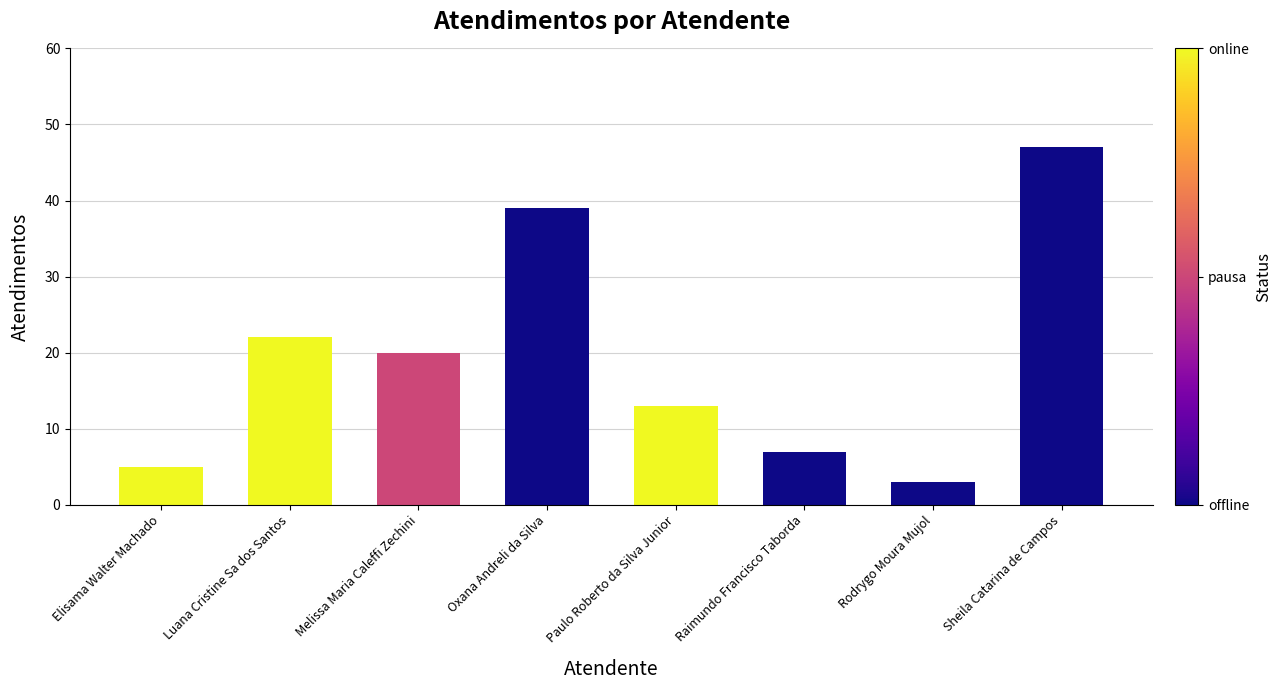

What is the change in value from Melissa Maria Caleffi Zechini to Raimundo Francisco Taborda?

-13